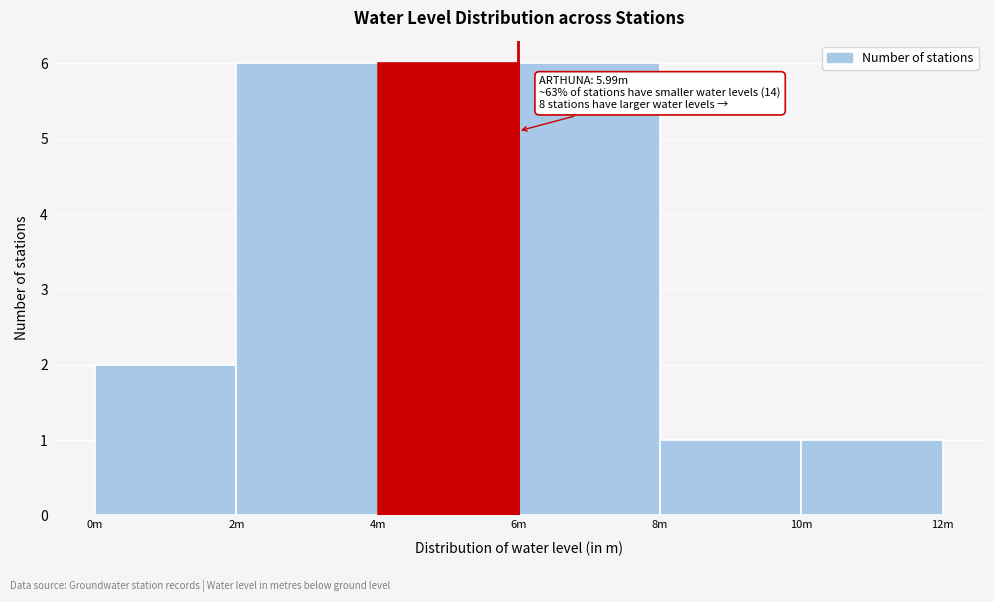

Reading left to right, what are all the values shown in this chart?

2	6	6	6	1	1